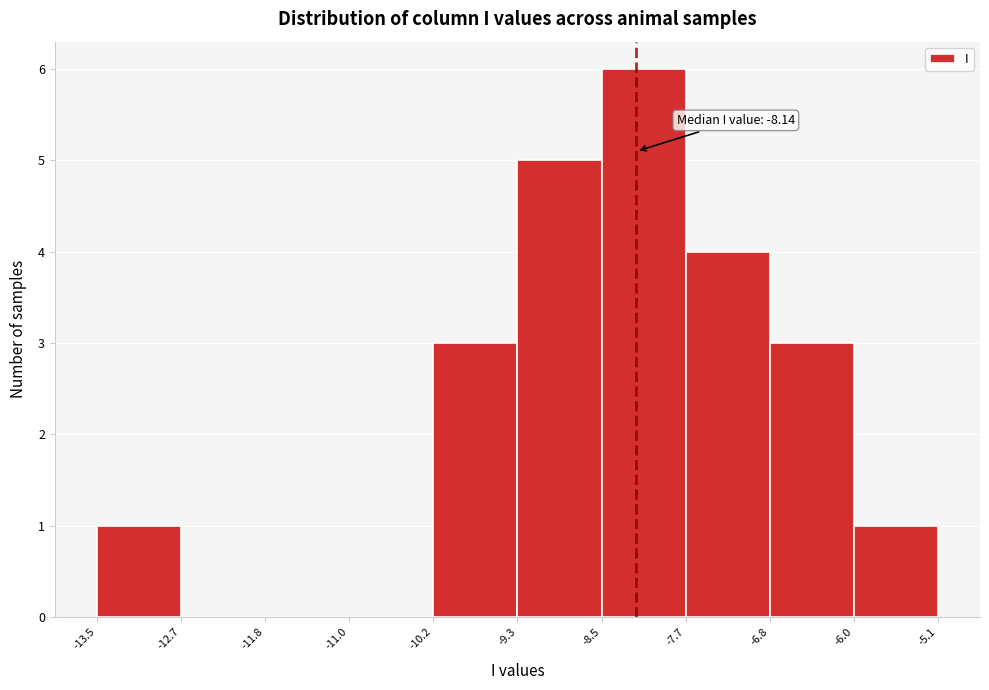

Over which range of the x-axis is the bar tallest?

-8.5 to -7.7